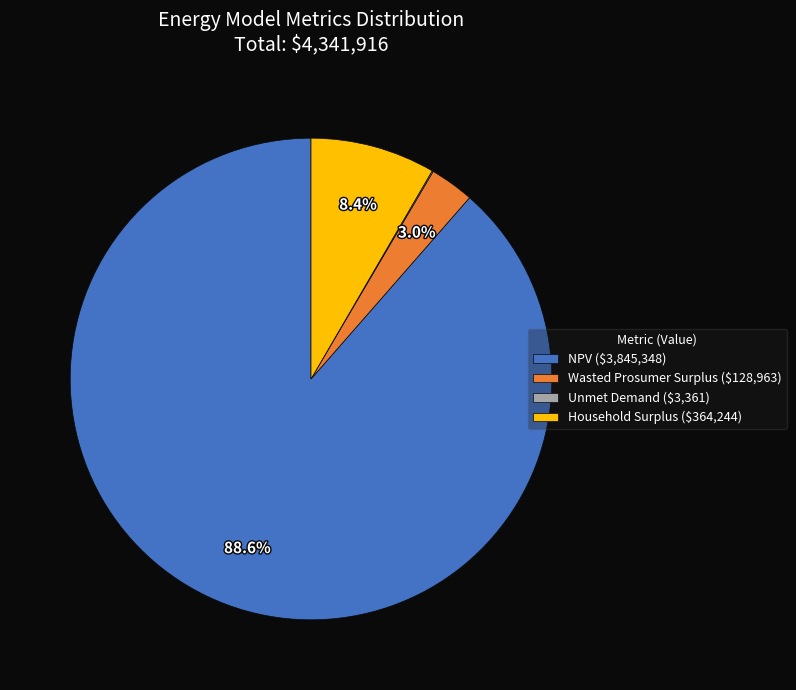

Does NPV ($3,845,348) account for over 50% of the chart?

Yes